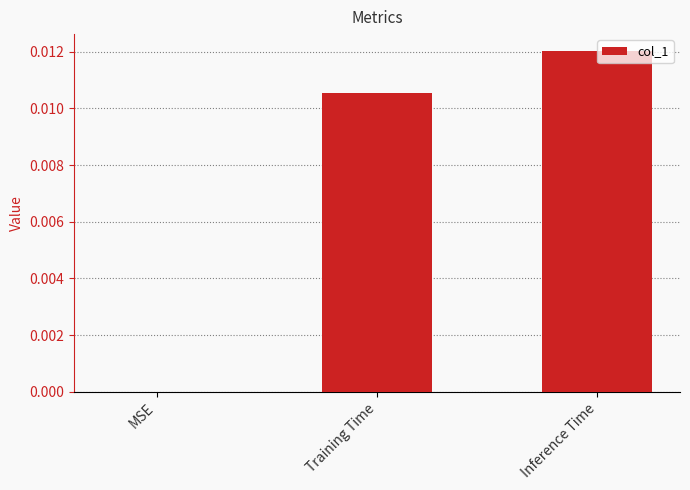

The value at MSE is 0.0. True or false?

True